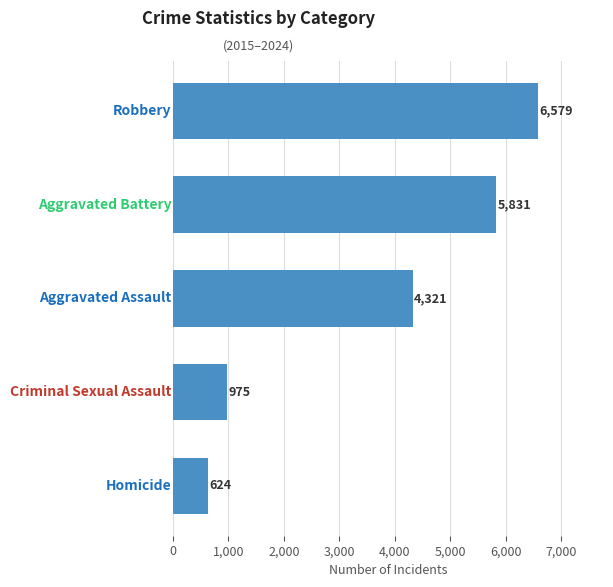

What is the greatest value displayed?

6579